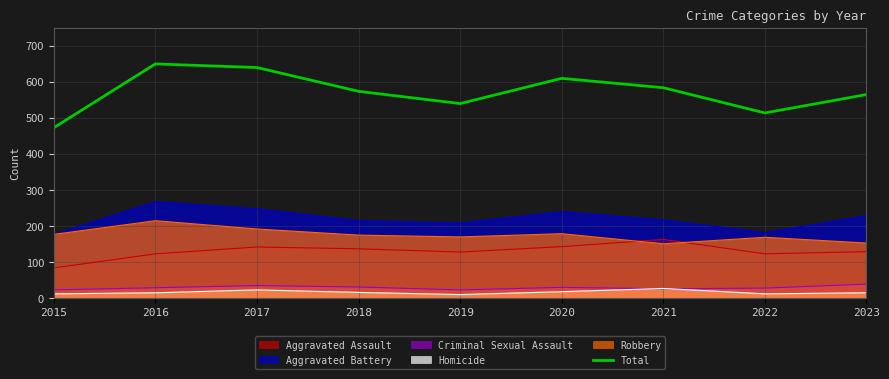

What is the value of the 6th point from the left?

610